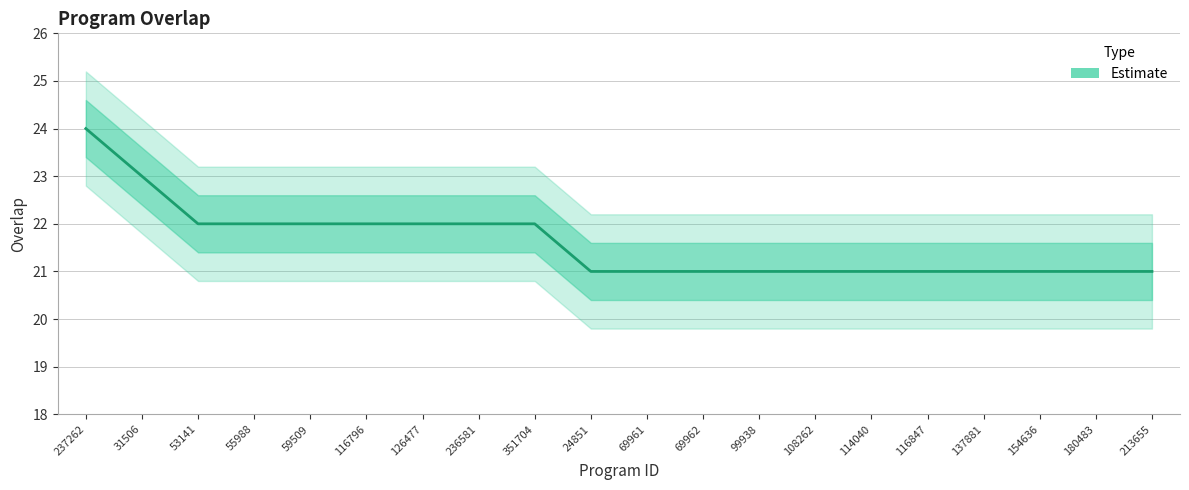

Between 126477 and 69961, which is larger?

126477